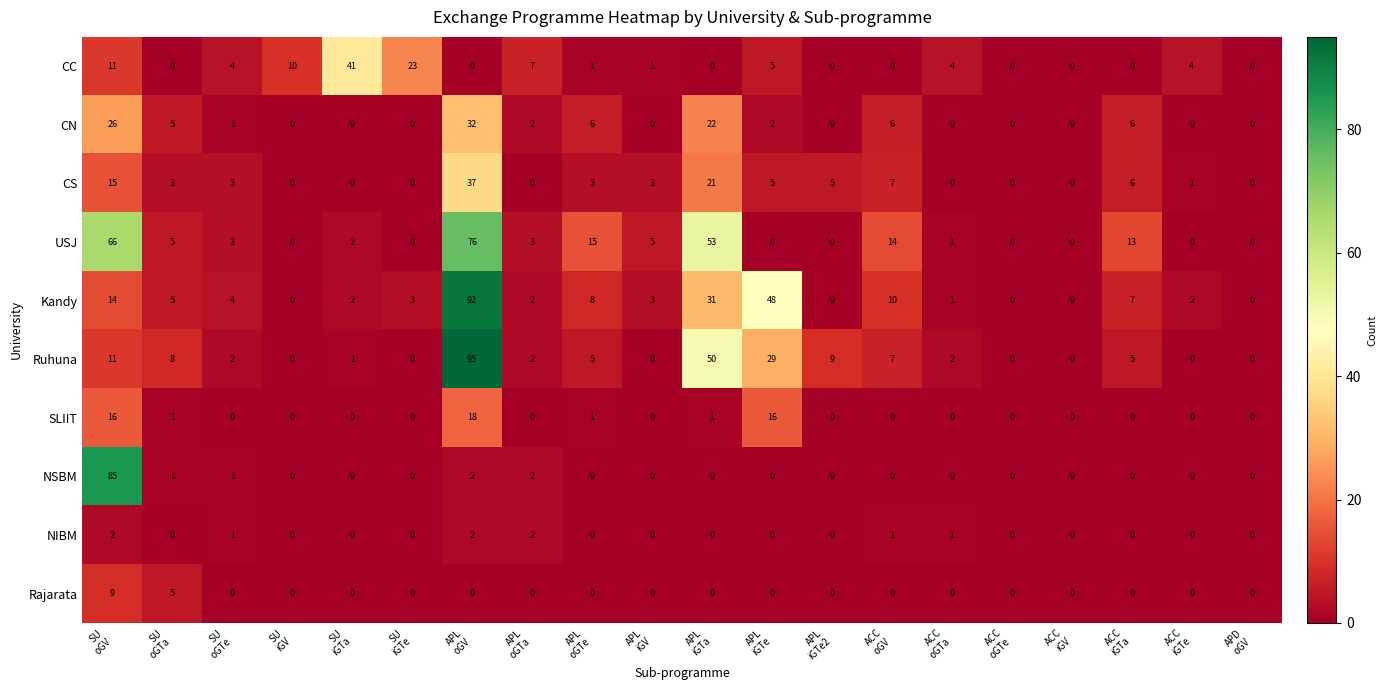

How many distinct data groups are displayed?

10